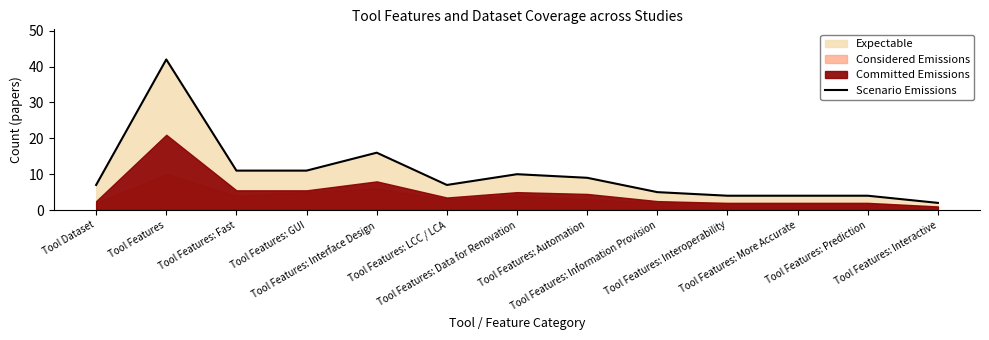

At which label is the value closest to 22?

Tool Features: Interface Design